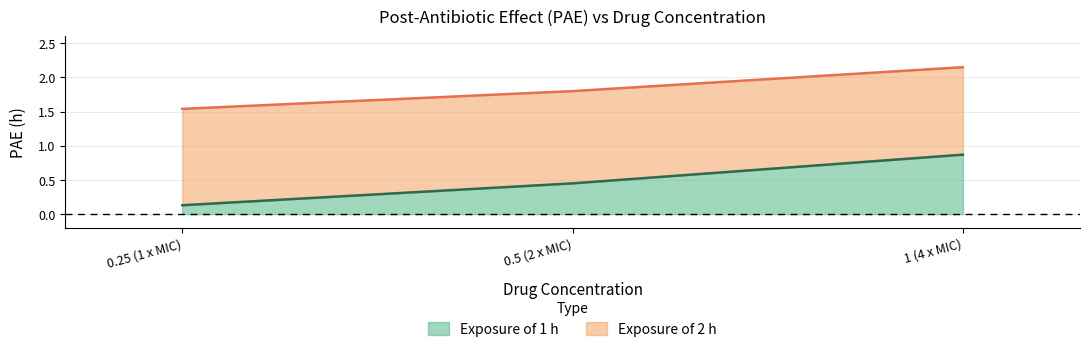

Rank the series by their average value, from highest to lowest.

Exposure of 2 h, Exposure of 1 h